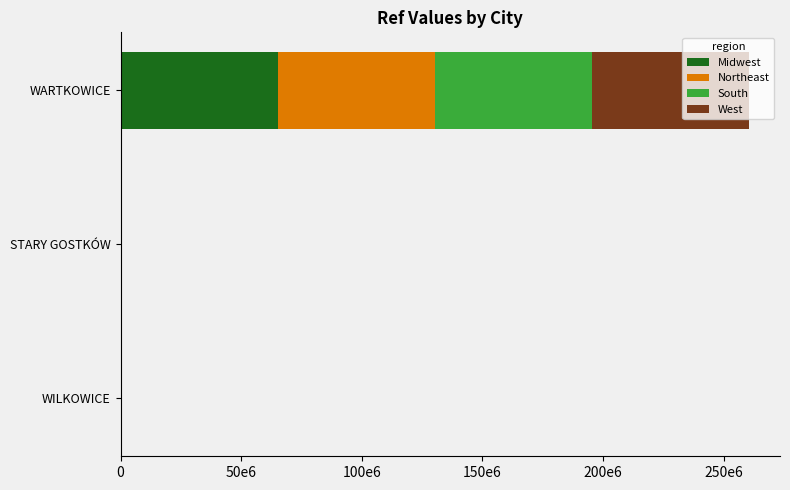

What is the average value of the West series?

21697442